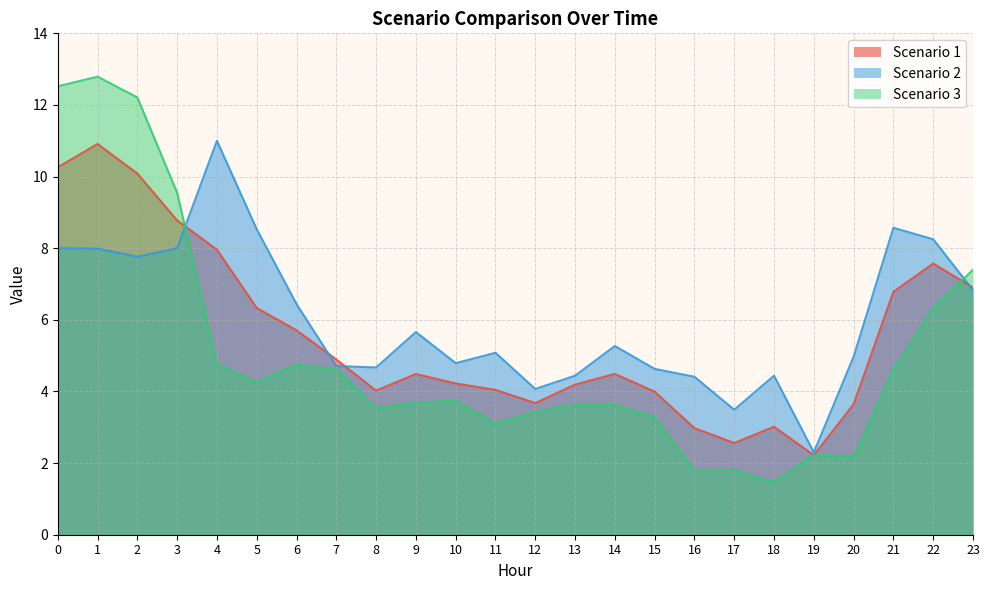

Where do Scenario 2 and Scenario 1 first cross each other?

3 and 4